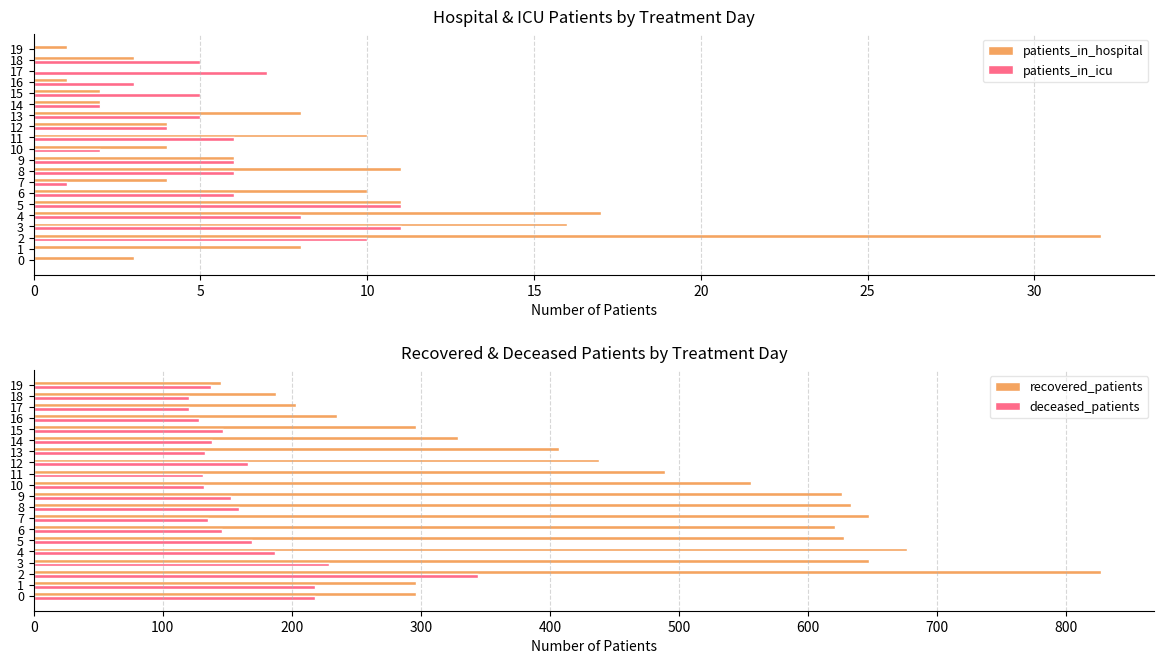

Is it true that patients_in_icu equals 9 at 9?

False